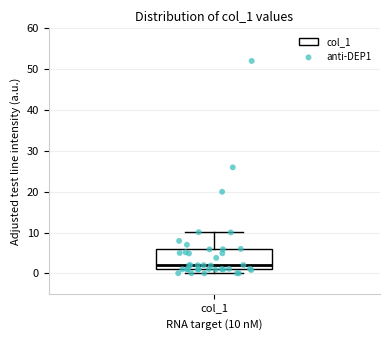

Read this box plot against the y-axis: the position of the median line, the range covered by the box, and the ends of both whiskers. The values are not printed on the chart, so give them approximately, as read against the axis.

median 2, box 1 to 6, whiskers 0 to 10